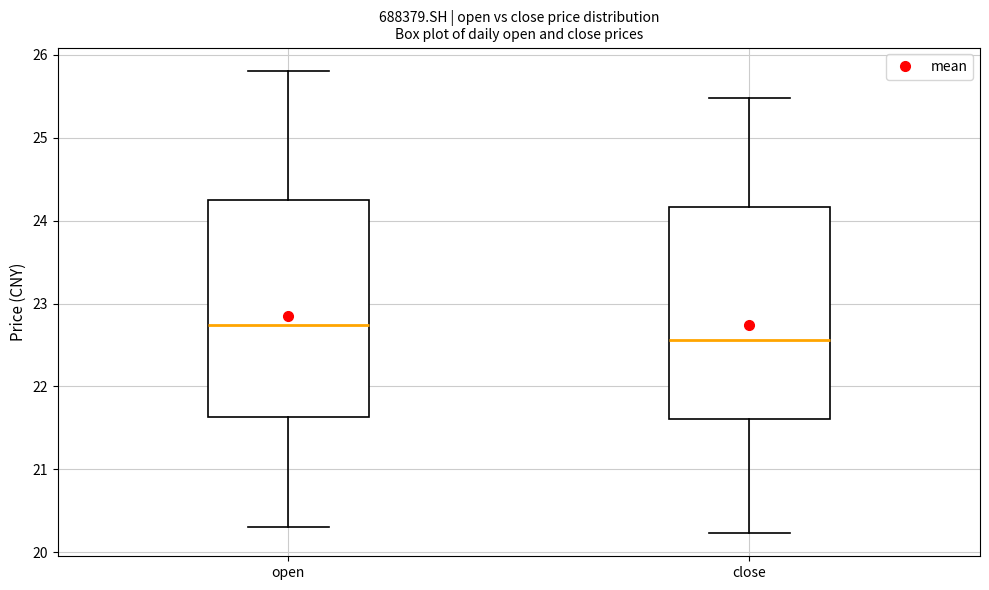

Where does the median line of the box for open sit on the y-axis? The values are not printed on the chart, so give them approximately, as read against the axis.

22.7